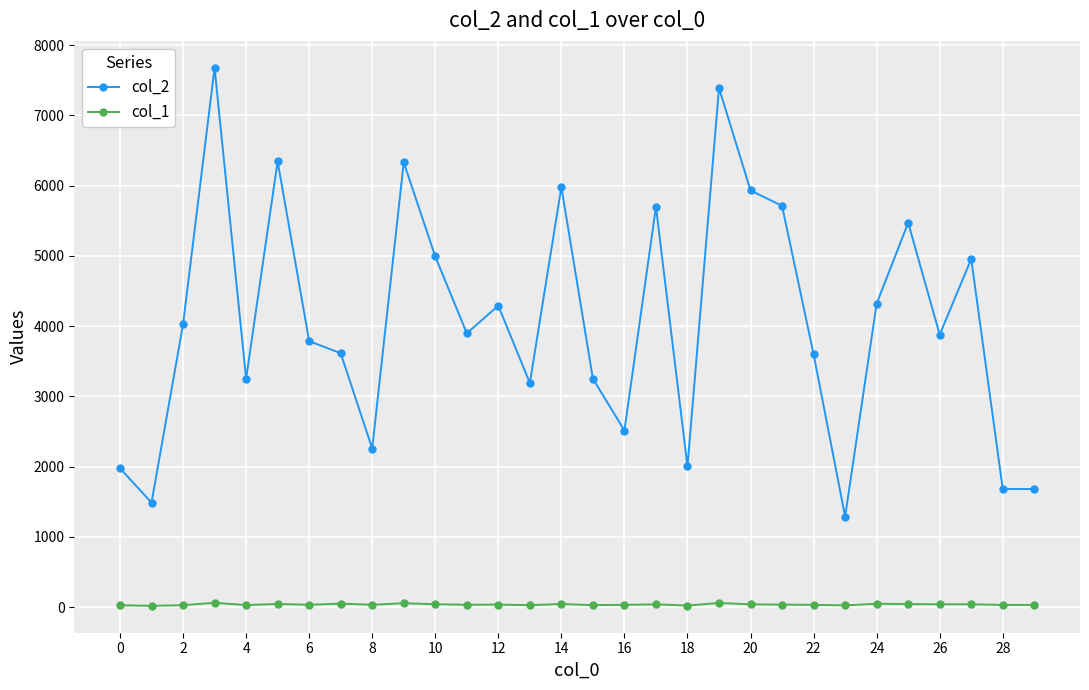

Which series has the largest range (max minus min)?

col_2